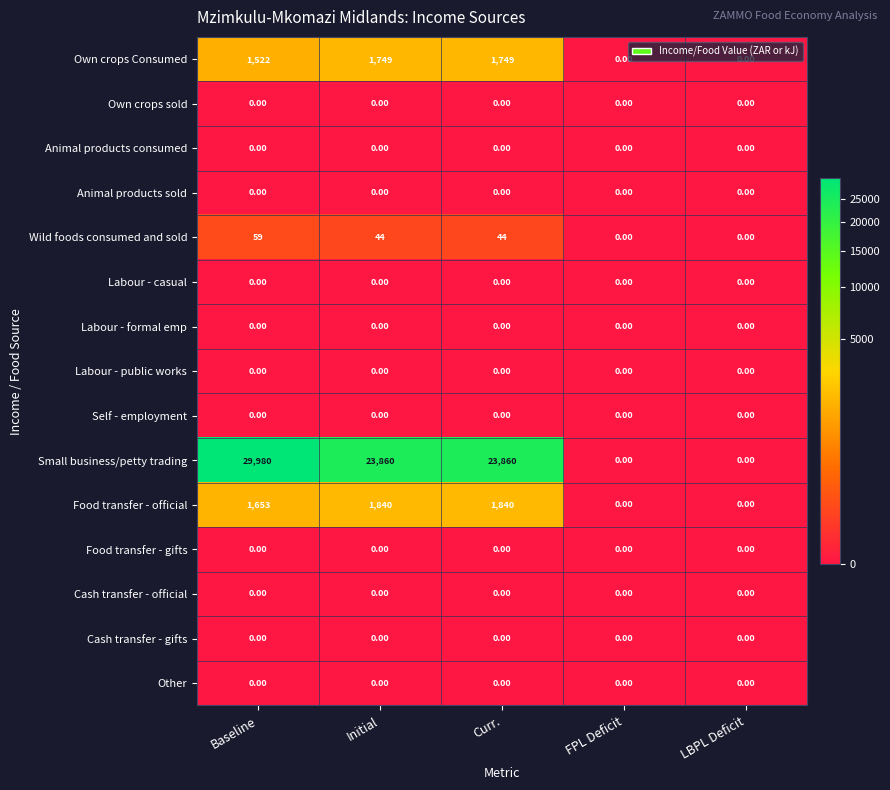

What is the spread (max minus min) of values at Curr.?

23860